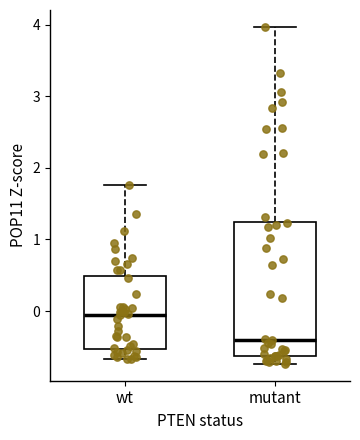

Reading left to right, transcribe this box plot: for each box, give where its median line is, the range the box spans, and where its two whiskers end, as read against the y-axis. The values are not printed on the chart, so give them approximately, as read against the axis.

wt: median -0.1, box -0.5 to 0.5, whiskers -0.7 to 1.8
mutant: median -0.4, box -0.6 to 1.2, whiskers -0.7 to 4.0